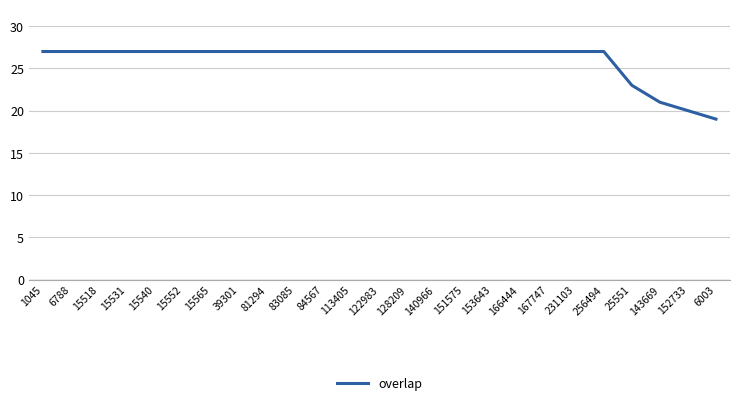

How many lines are shown in the chart?

1